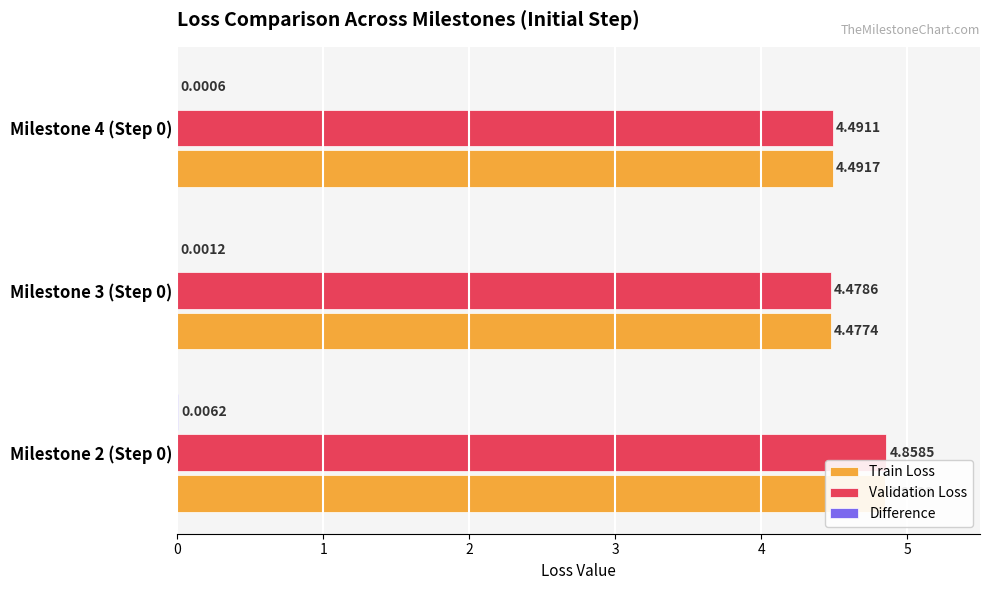

What is the total value across all series at Milestone 3 (Step 0)?

9.0